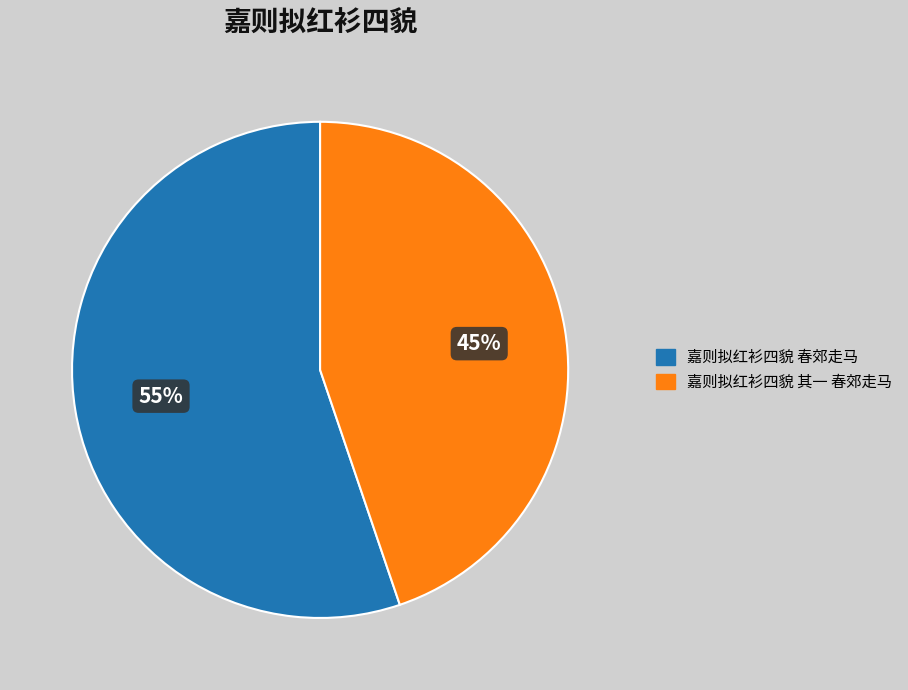

Which slice represents more than half of the pie?

嘉则拟红衫四貌 春郊走马